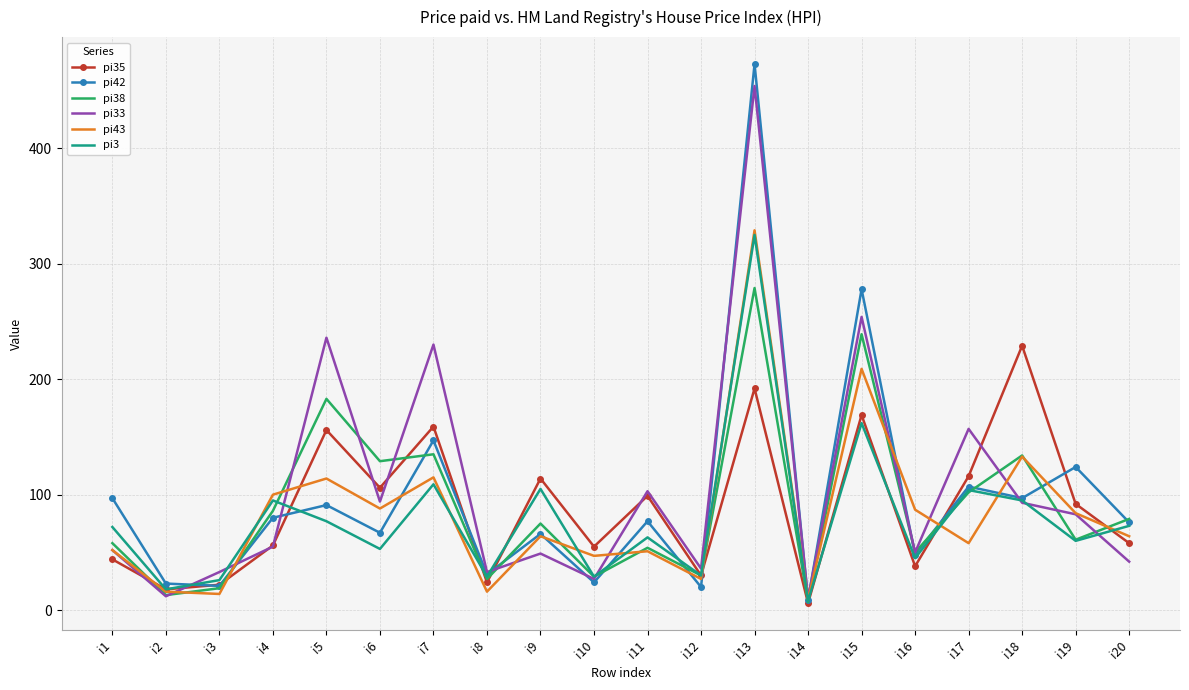

What are all the series names shown in the legend?

pi35, pi42, pi38, pi33, pi43, pi3